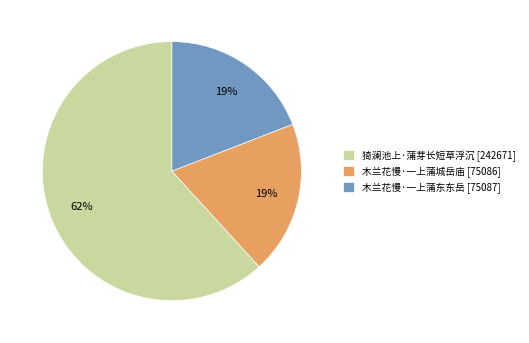

Combined, do 木兰花慢·一上蒲东东岳 [75087] and 猗澜池上·蒲芽长短草浮沉 [242671] account for over 50%?

Yes